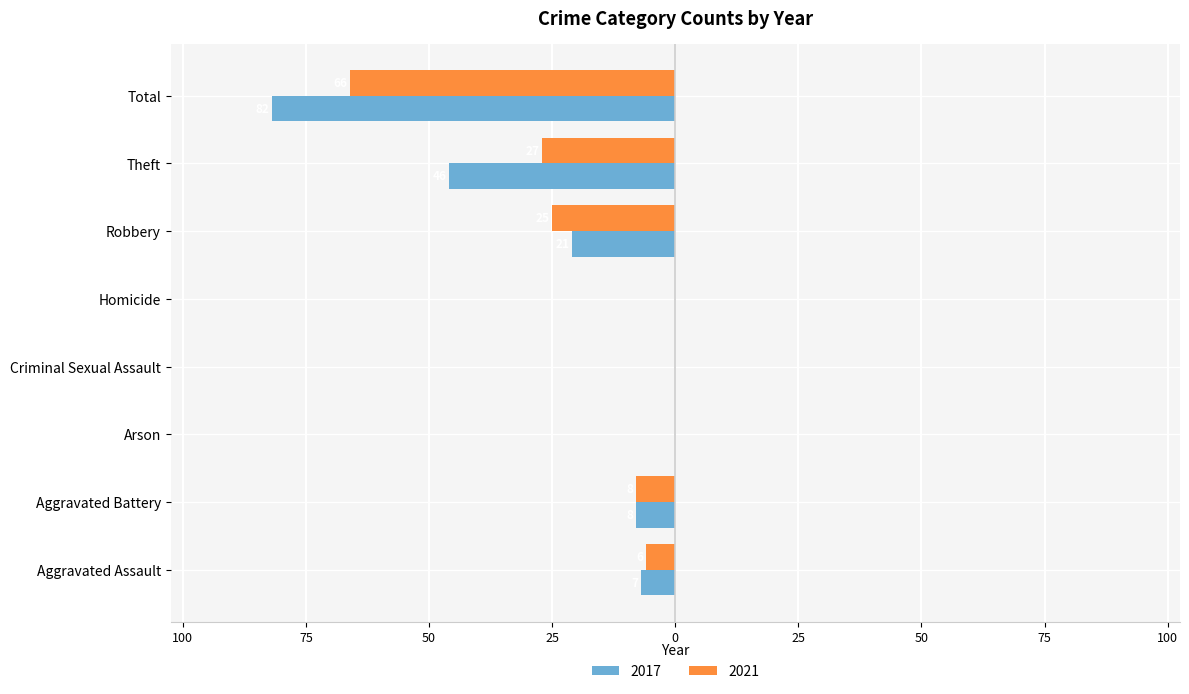

True or false: 2021 has a value of -28 at Homicide.

False